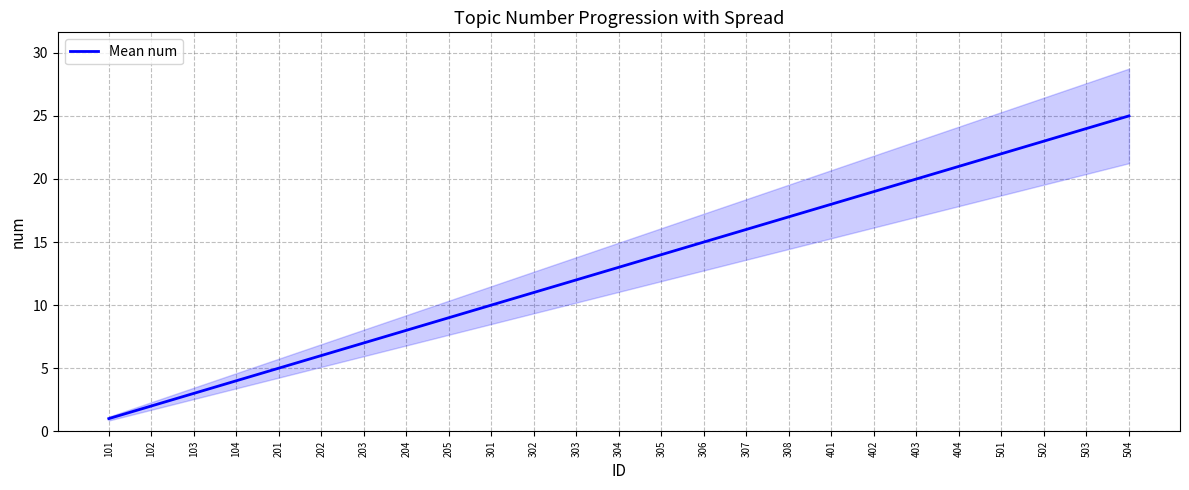

List the labels in order of value, largest first.

504, 503, 502, 501, 404, 403, 402, 401, 308, 307, 306, 305, 304, 303, 302, 301, 205, 204, 203, 202, 201, 104, 103, 102, 101